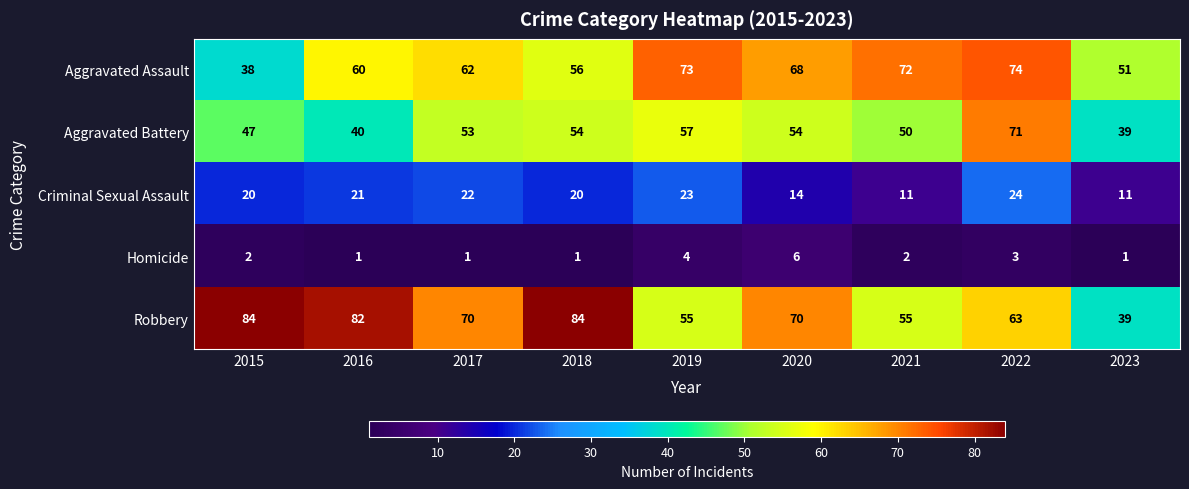

The value of Aggravated Battery at 2016 is 16. True or false?

False